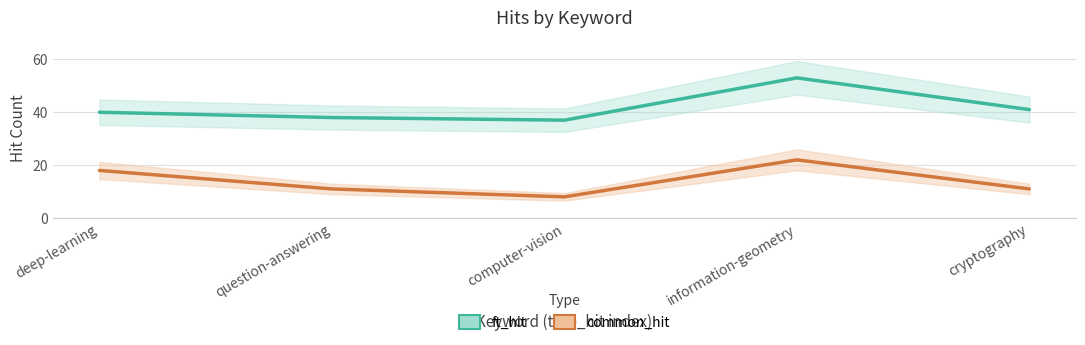

At which label does common_hit reach its peak?

information-geometry